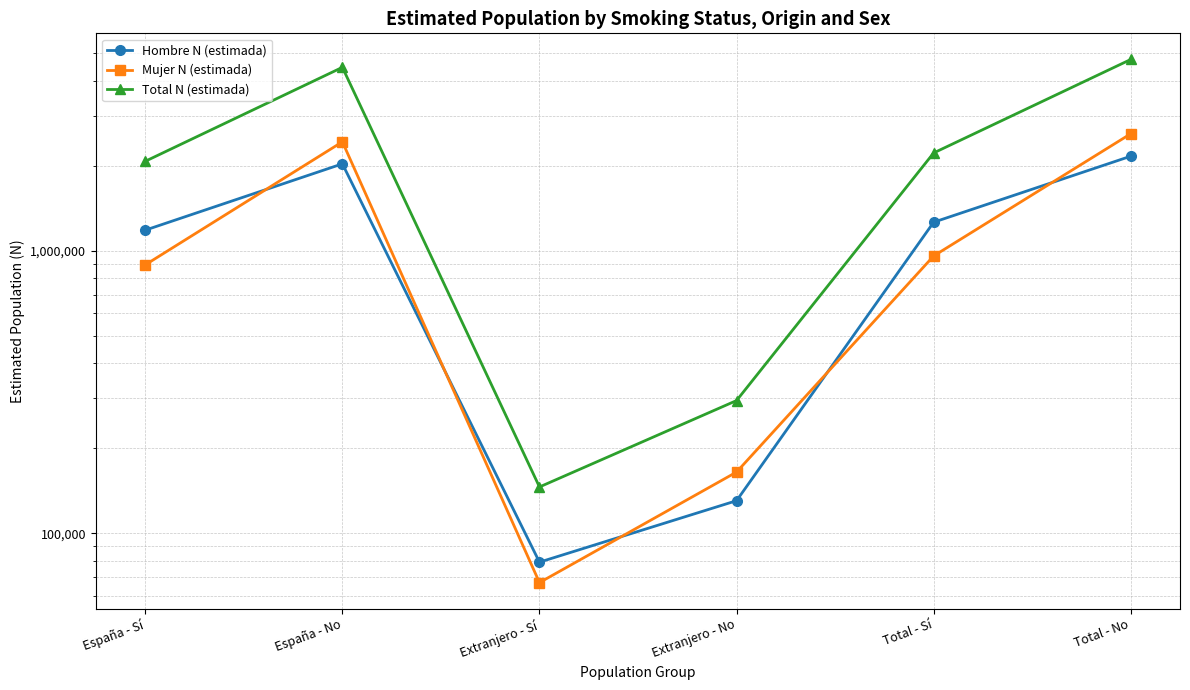

True or false: Hombre N (estimada) and Total N (estimada) cross at least once.

False